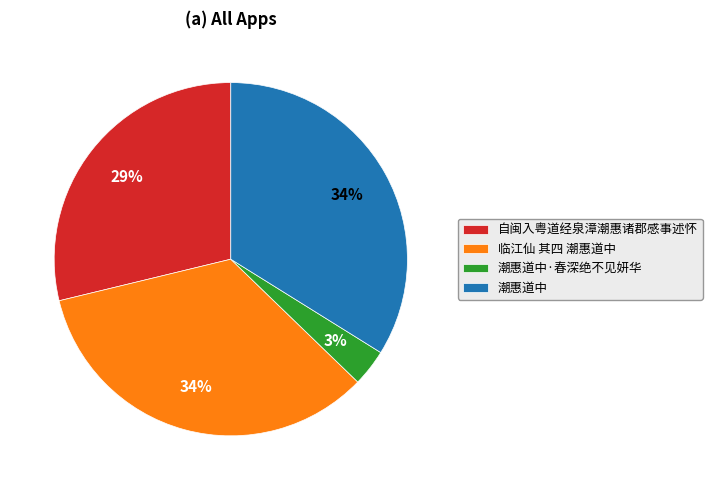

To the nearest percent, what is the difference between the 自闽入粤道经泉漳潮惠诸郡感事述怀 and 潮惠道中 slice percentages?

5%